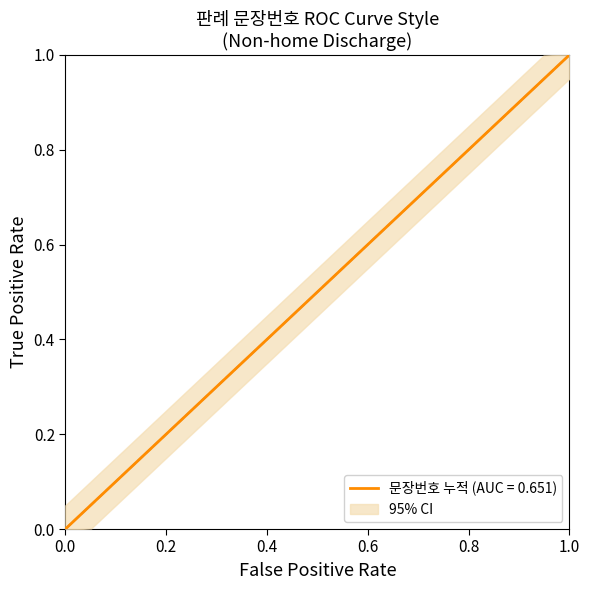

Which has a higher value, 0.0 or 1.0?

1.0